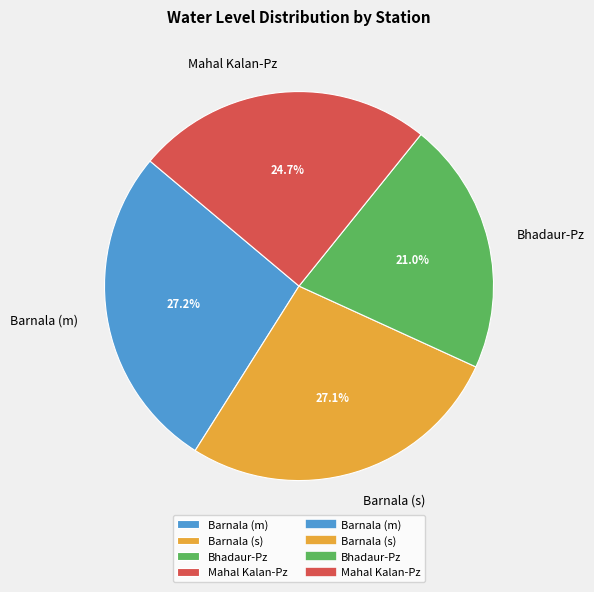

What is the total percentage of Barnala (m) and Bhadaur-Pz?

48.2%